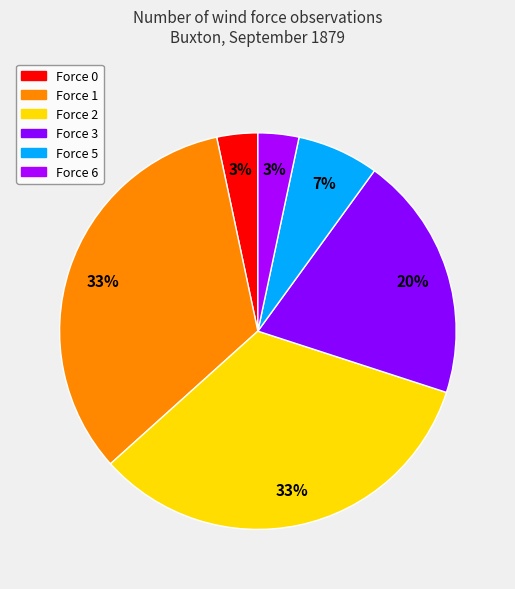

How many slices are in this pie chart?

6